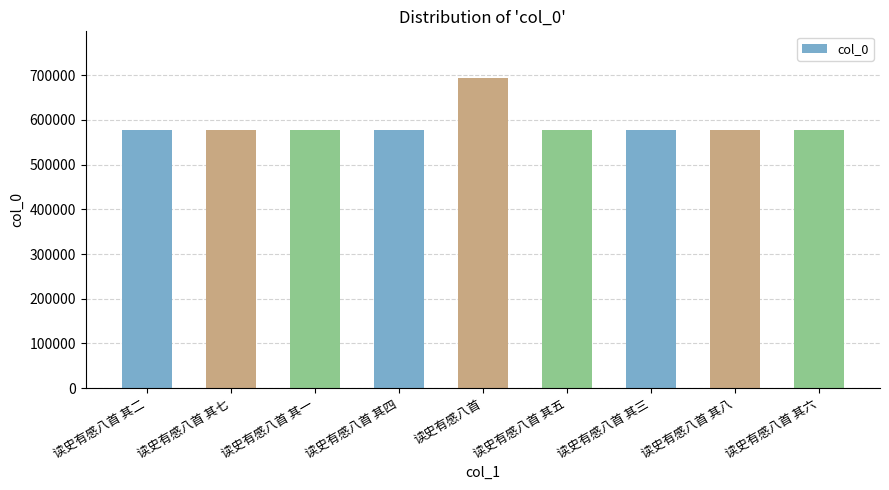

Does the chart contain any negative values?

No